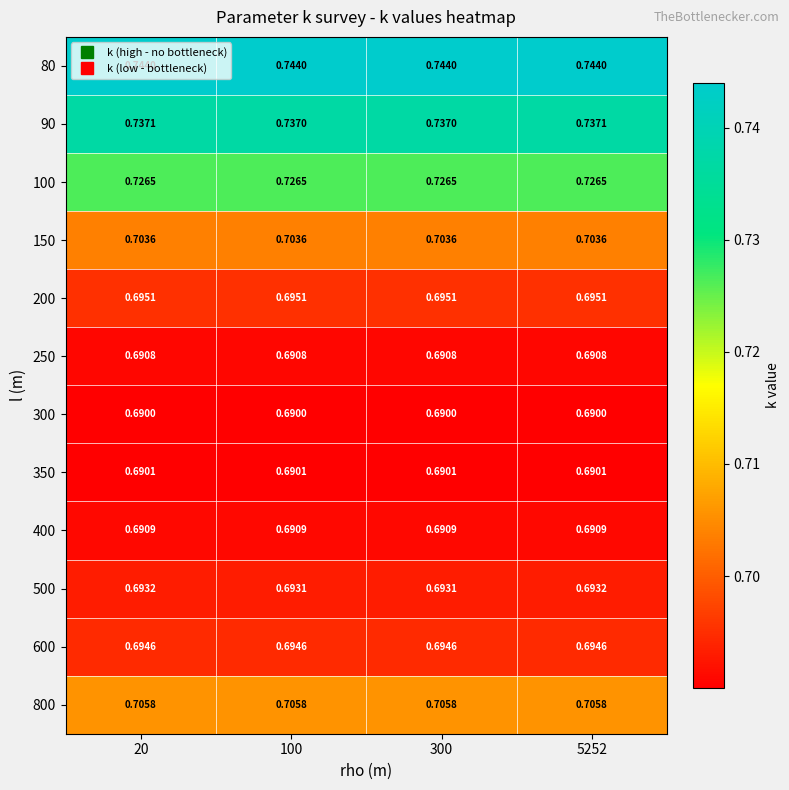

Is the value of 300 at 300 greater than the value of 80 at 20?

No